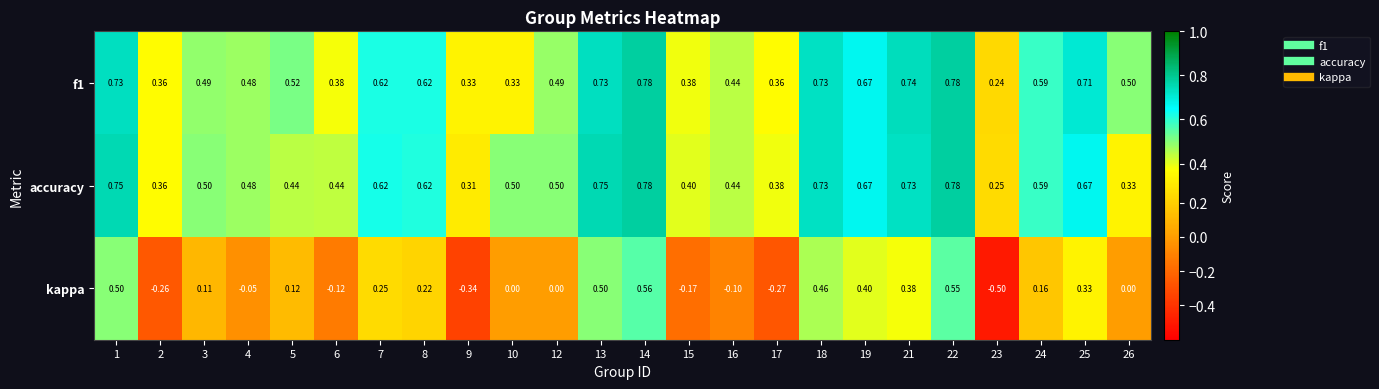

Which series has the widest spread of values?

kappa